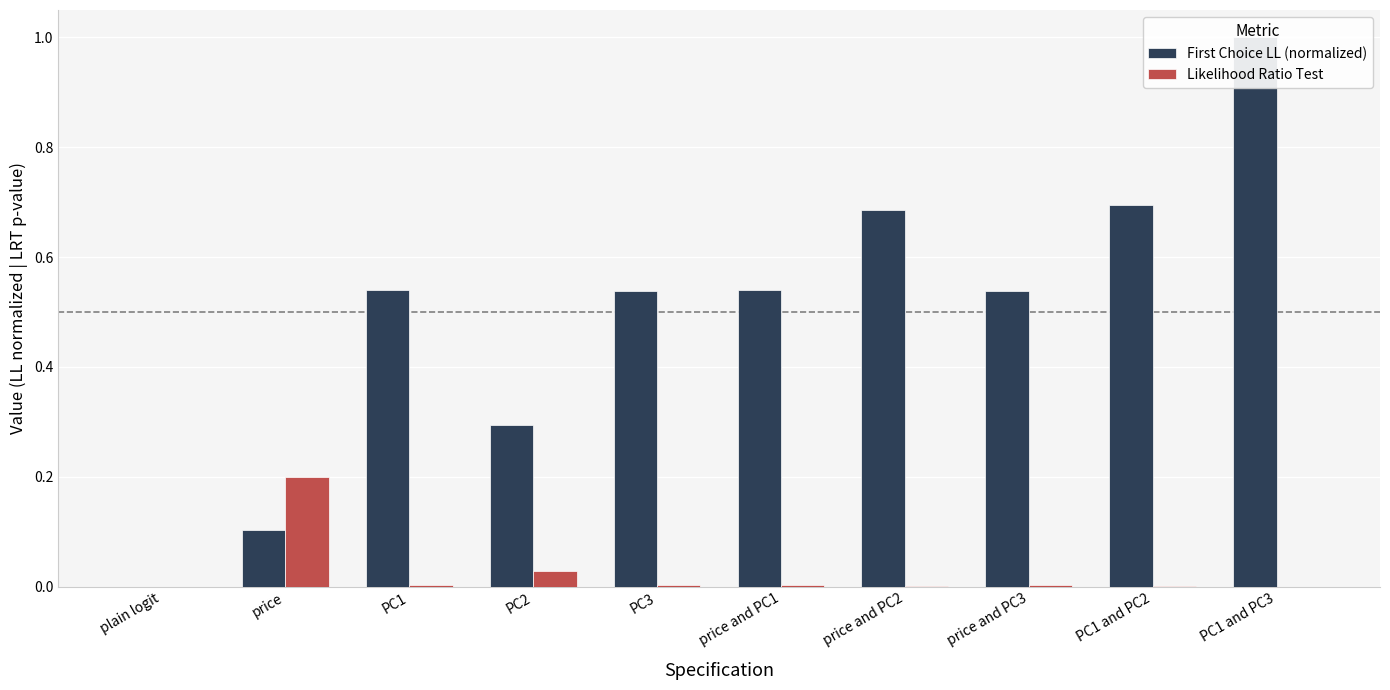

Rank the series by their maximum value, from lowest to highest.

Likelihood Ratio Test, First Choice LL (normalized)